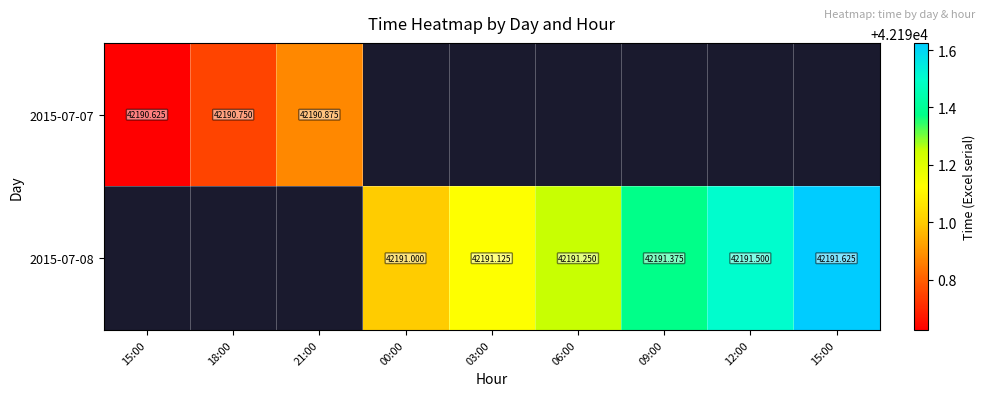

Rank the series by their average value, from lowest to highest.

2015-07-07, 2015-07-08